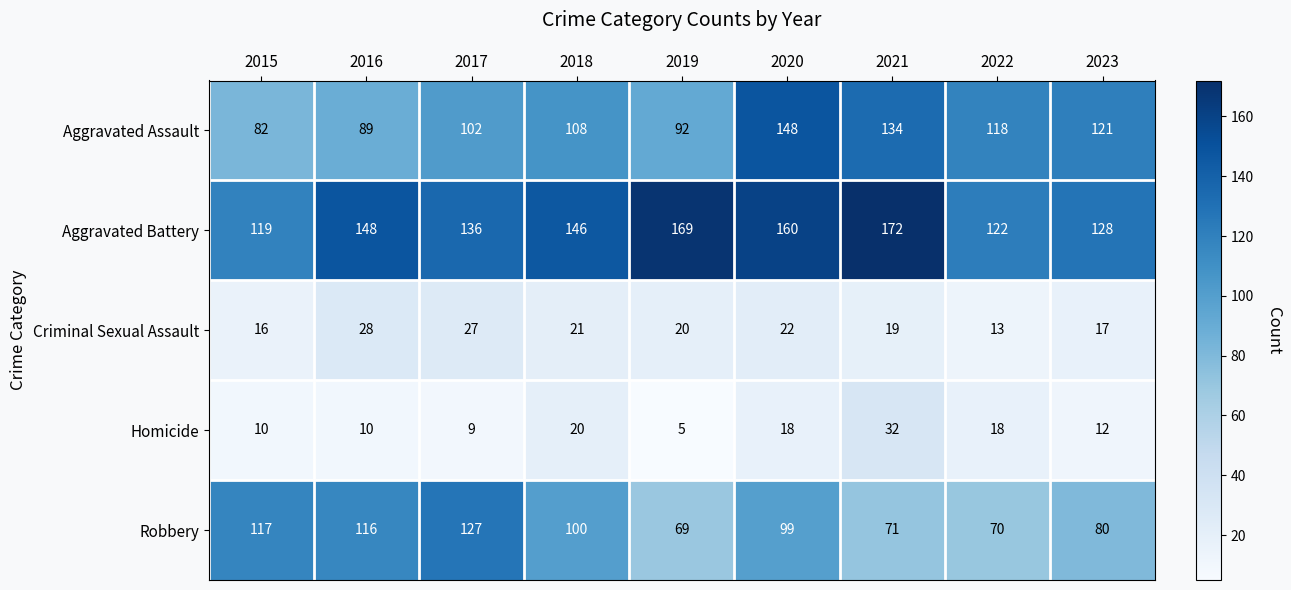

Count the number of data series in this chart.

5